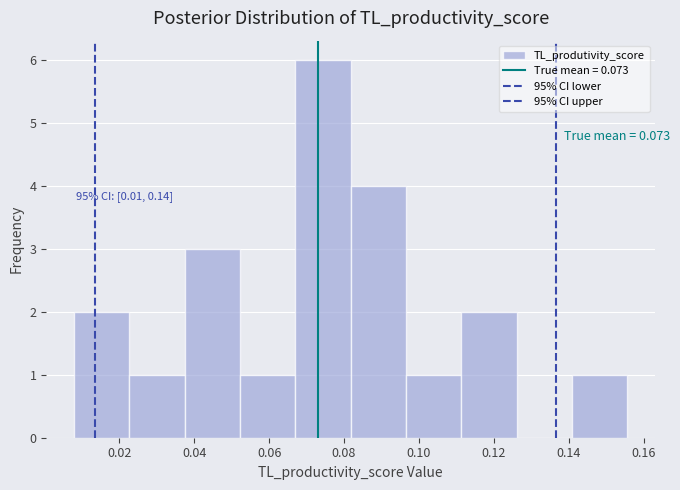

Which range on the x-axis has the tallest bar?

0.068 to 0.082